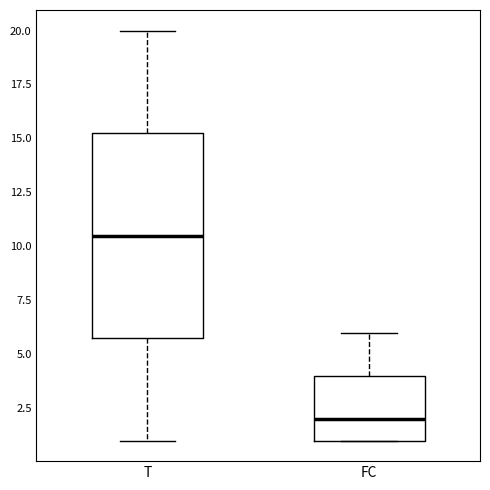

Where does the median line of the box for FC sit on the y-axis? The values are not printed on the chart, so give them approximately, as read against the axis.

2.0